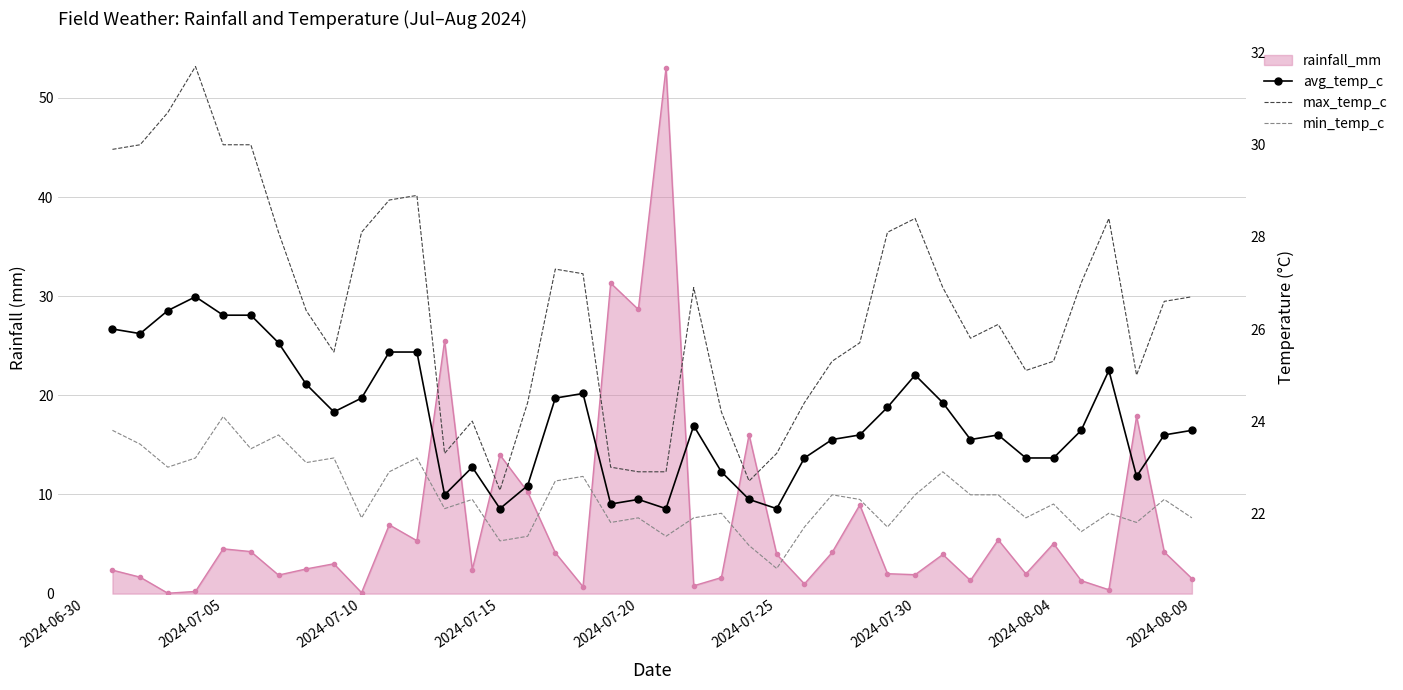

True or false: min_temp_c has more than 0 points higher than both neighbors.

True